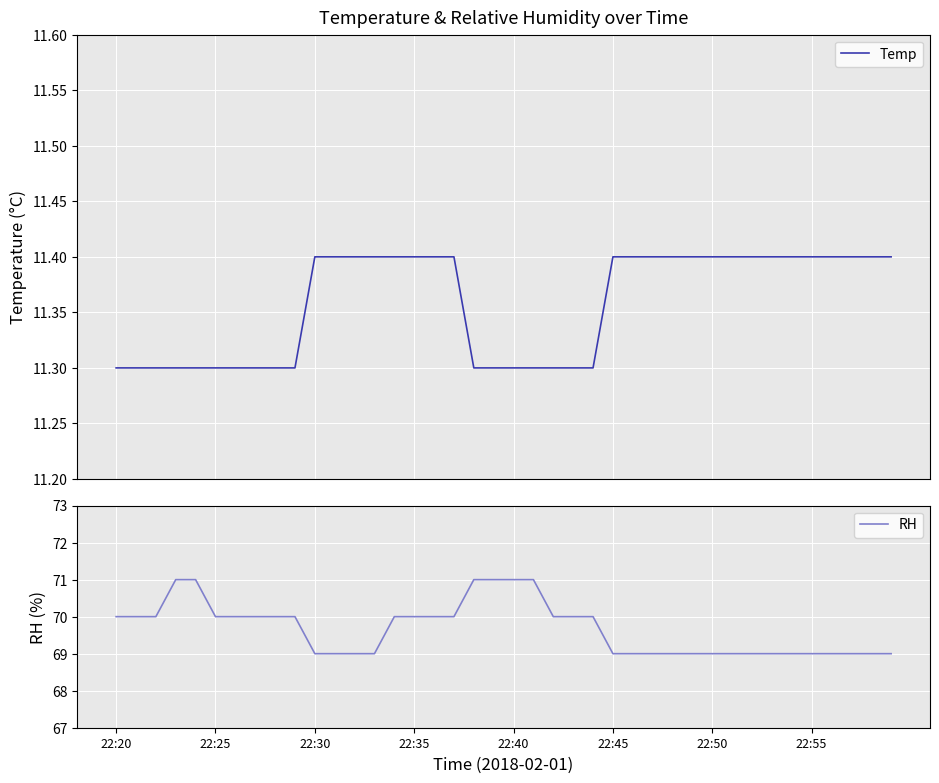

Which category has the highest value across all series?

22:35